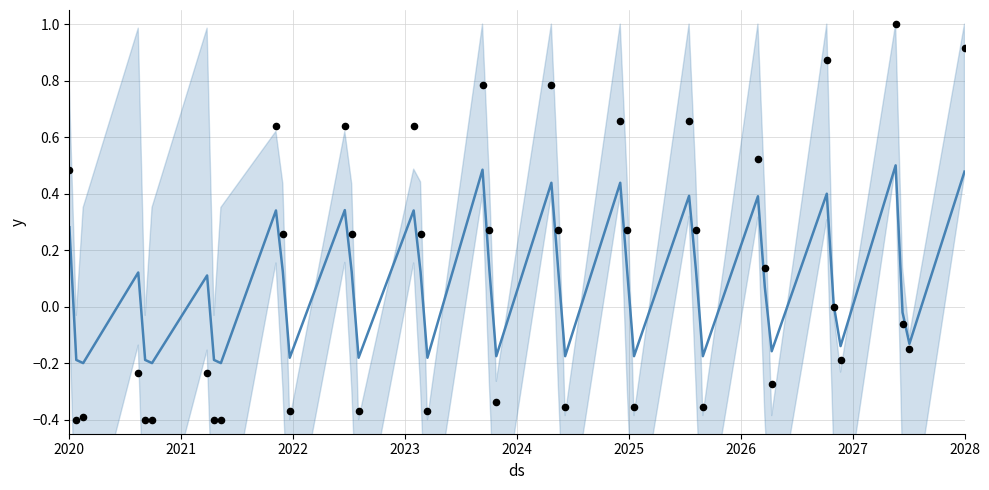

Which series has the largest Y range (max minus min)?

observations